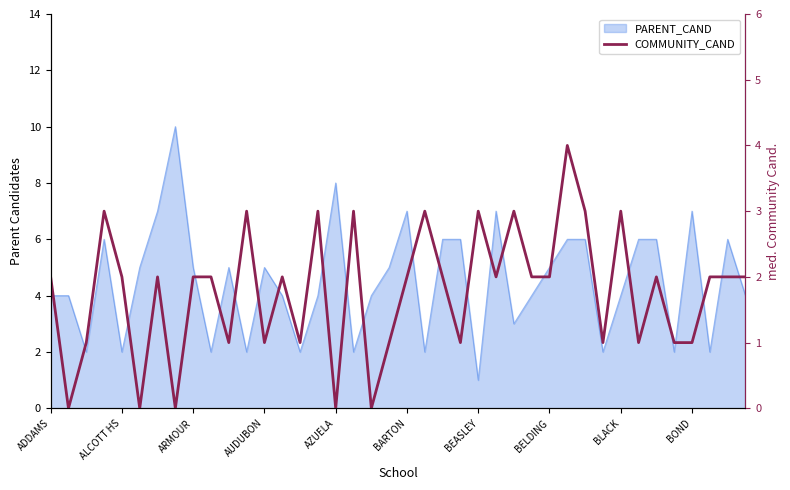

The value at ARMOUR is 1. True or false?

False